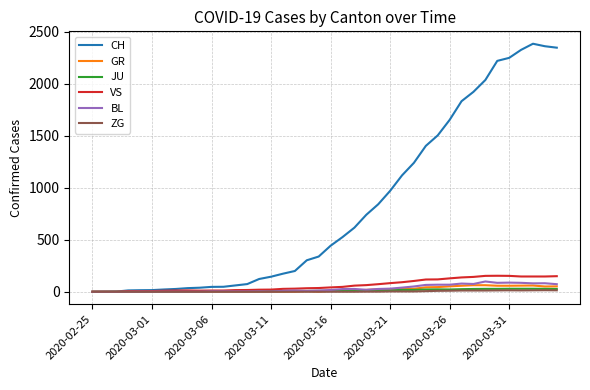

What is the highest value of the BL series?

99